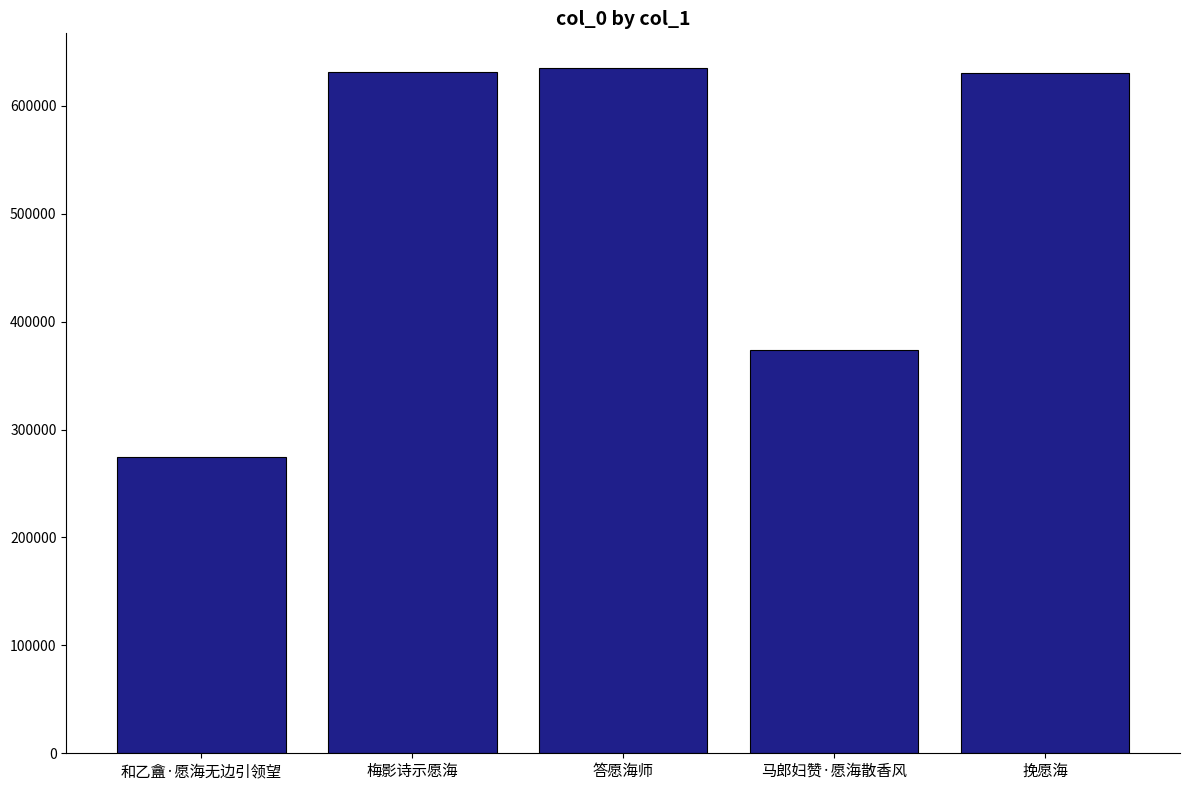

What is the label of the 5th bar from the left?

挽愿海